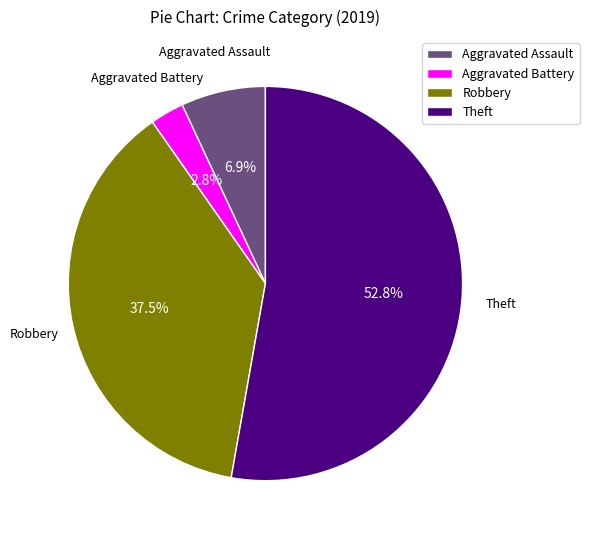

Does Aggravated Assault account for over 50% of the chart?

No